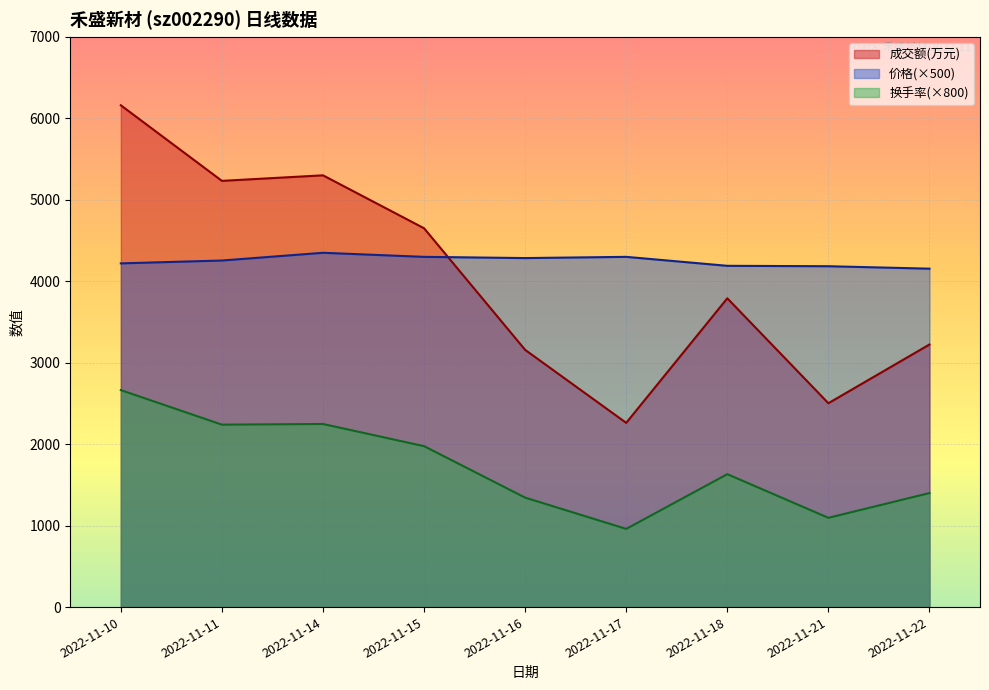

True or false: 价格 and 换手率 cross at least once.

False